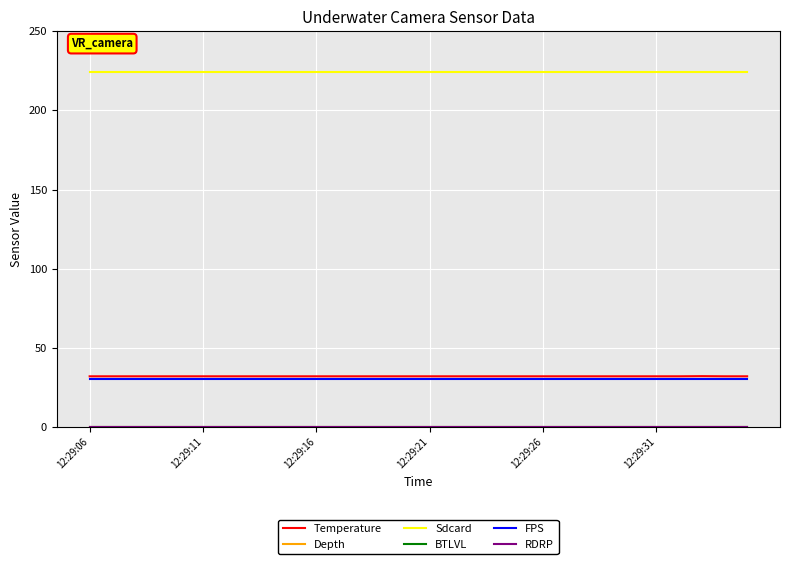

Does the chart have visible grid lines?

Yes